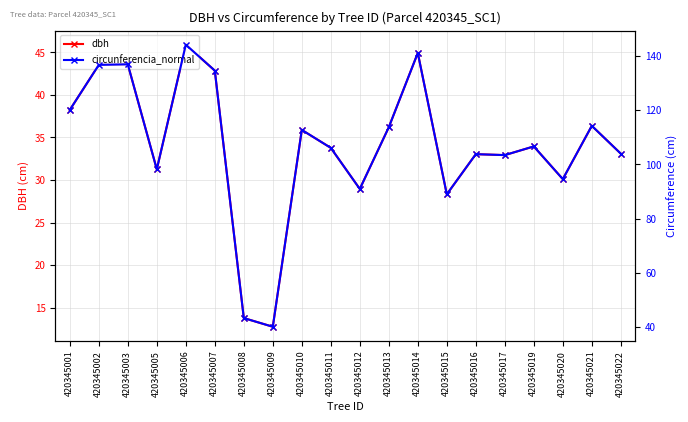

At how many categories does at least one series exceed 107?

9